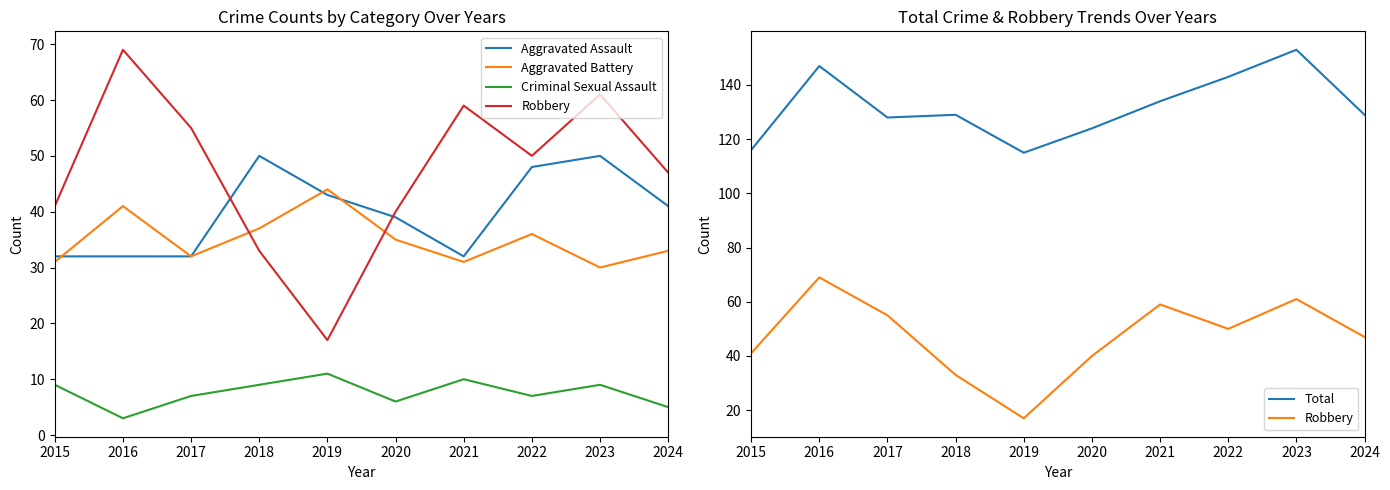

What is the sum of the Aggravated Battery values at 2018 and 2020?

72